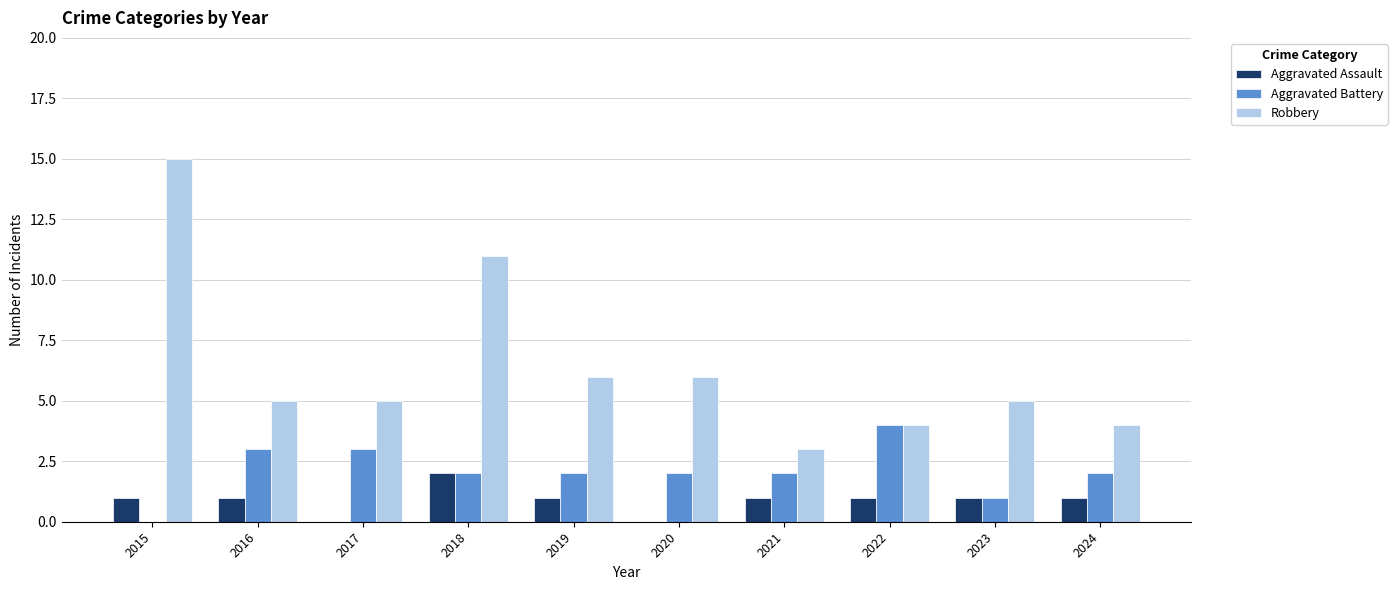

Is the value of Aggravated Assault at 2024 greater than the value of Aggravated Battery at 2016?

No